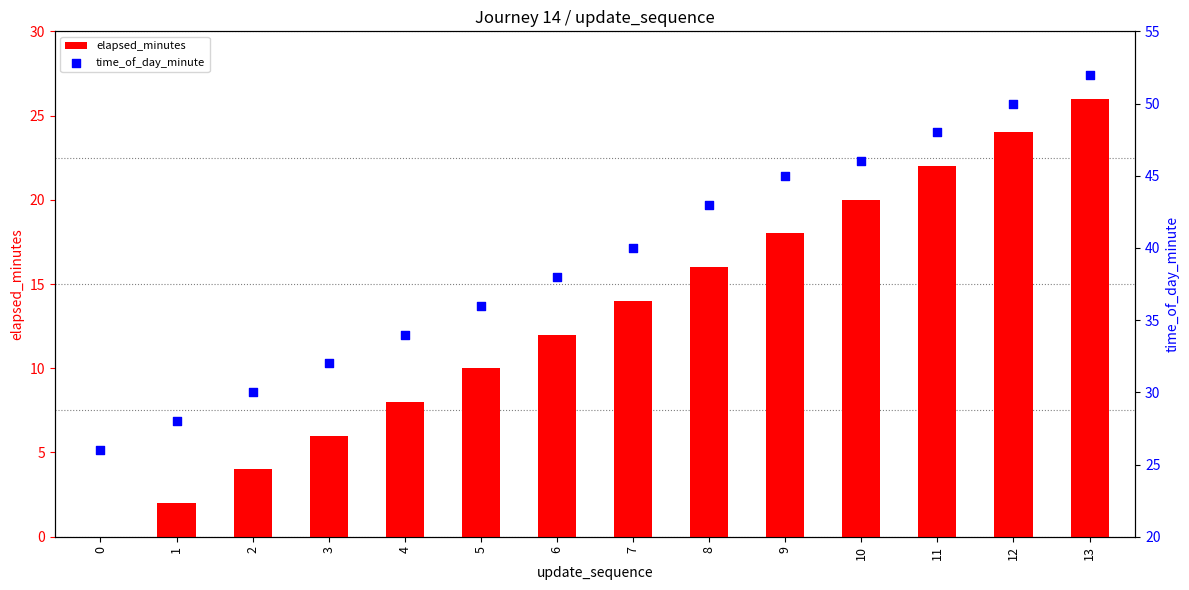

Which series reaches the maximum Y coordinate?

time_of_day_minute